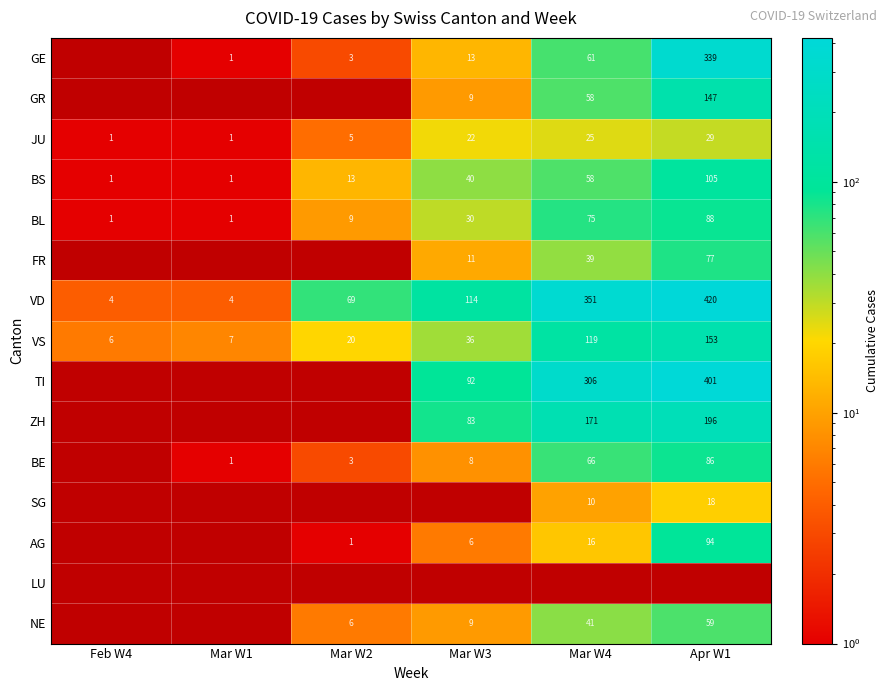

What is the total value across all series at Feb W4?

13